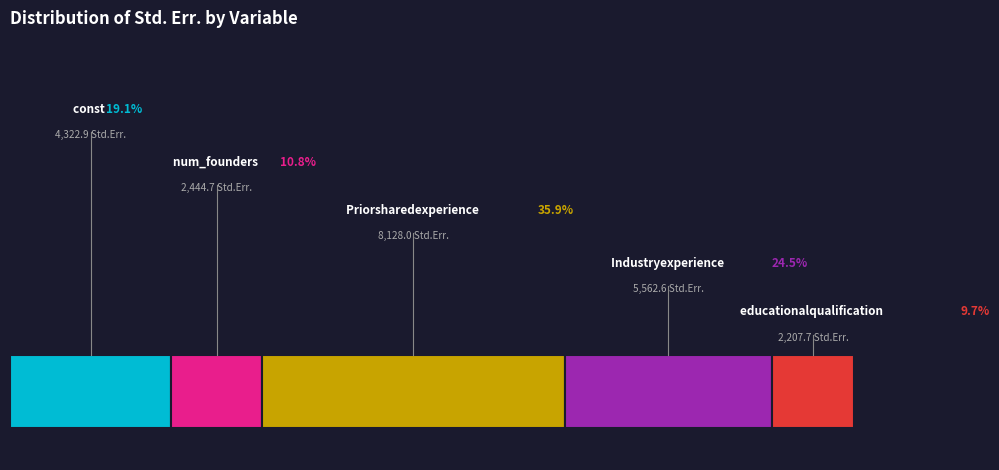

To the nearest percent, what portion does educationalqualification represent?

10%